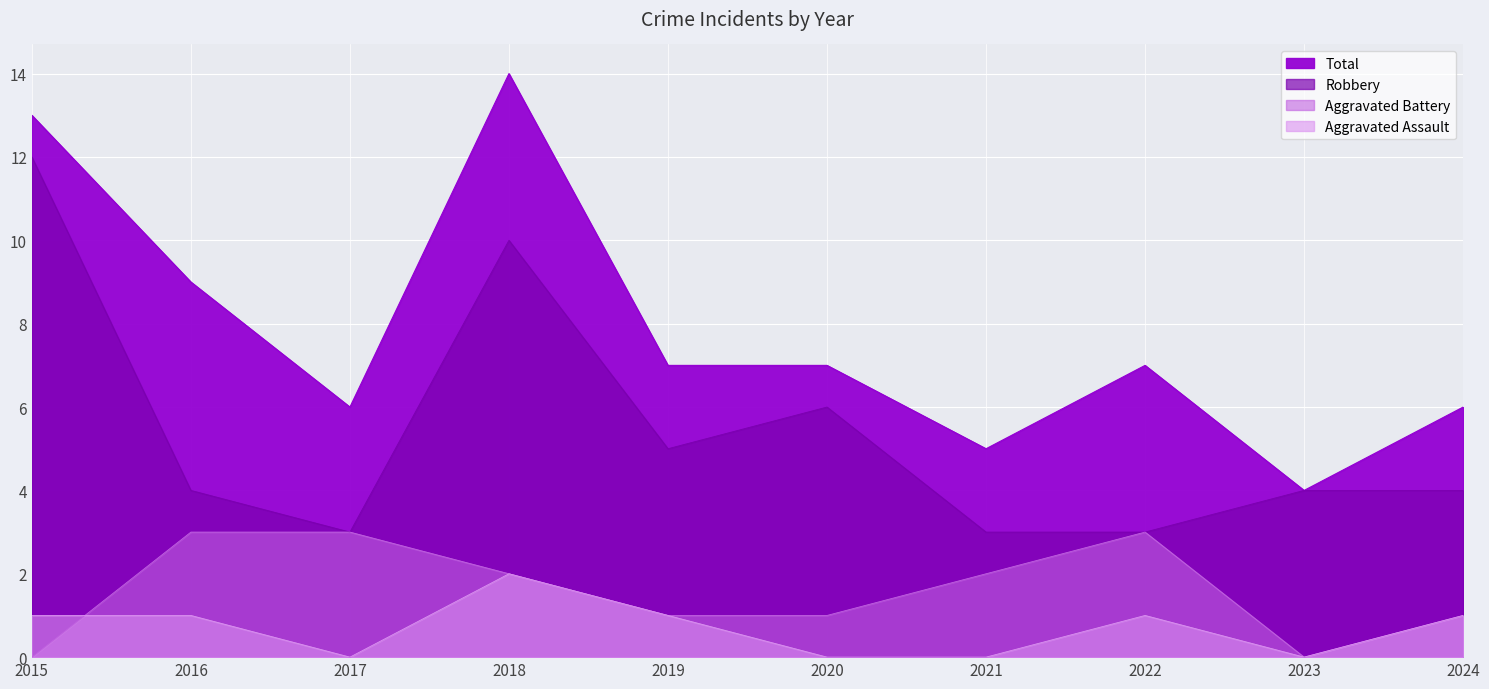

Reading left to right, extract all data points from this chart.

Aggravated Assault: 2015=1	2016=1	2017=0	2018=2	2019=1	2020=0	2021=0	2022=1	2023=0	2024=1
Aggravated Battery: 2015=0	2016=3	2017=3	2018=2	2019=1	2020=1	2021=2	2022=3	2023=0	2024=1
Robbery: 2015=12	2016=4	2017=3	2018=10	2019=5	2020=6	2021=3	2022=3	2023=4	2024=4
Total: 2015=13	2016=9	2017=6	2018=14	2019=7	2020=7	2021=5	2022=7	2023=4	2024=6